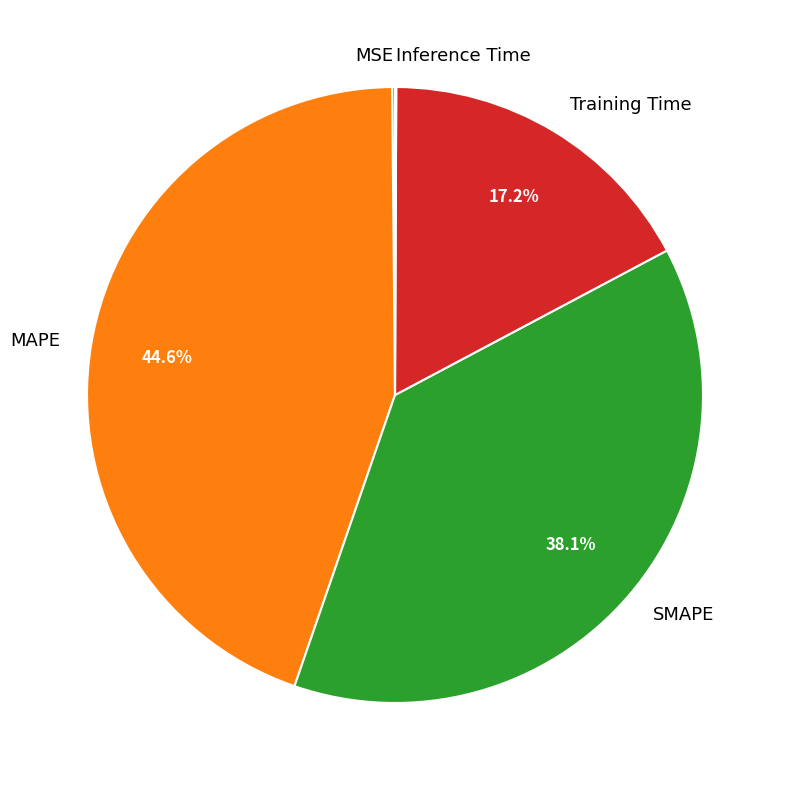

Does any single category account for the majority?

No